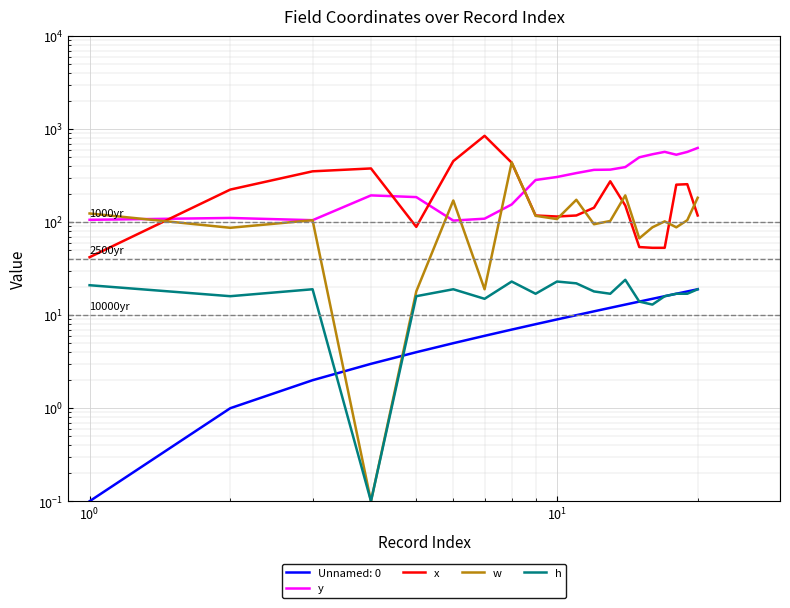

What is the smallest value displayed?

0.1